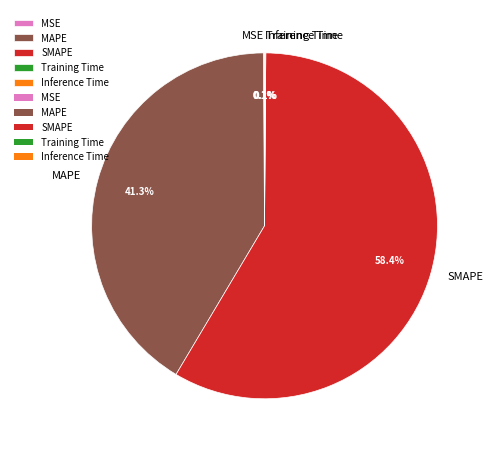

Which slice is the largest?

SMAPE